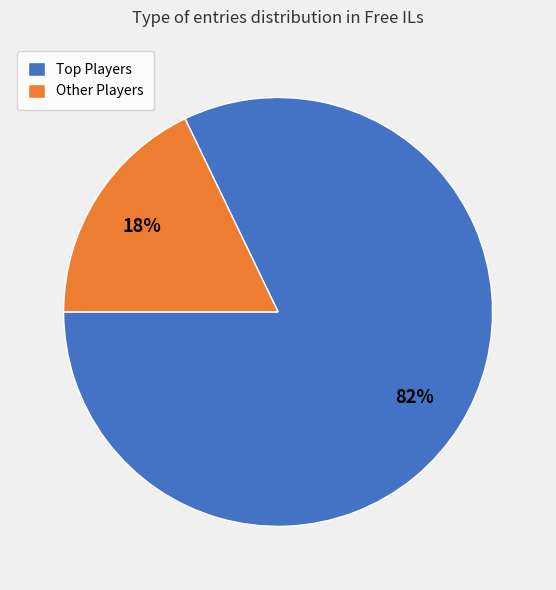

Does any single category account for the majority?

Yes